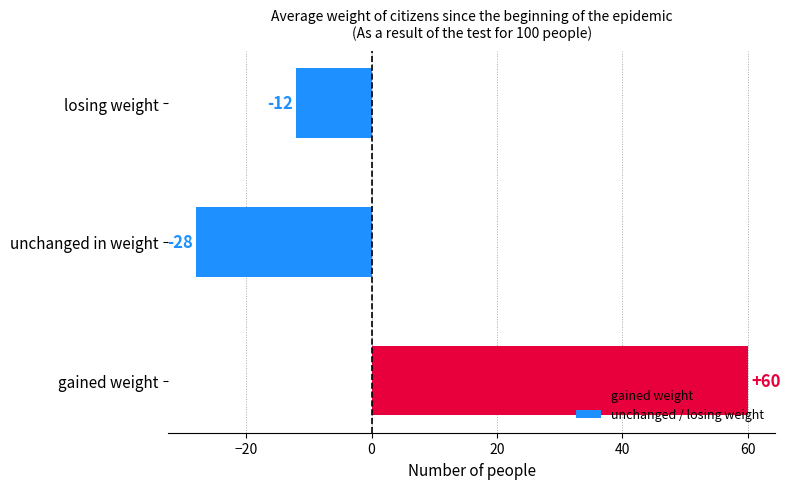

How many values are below zero?

2